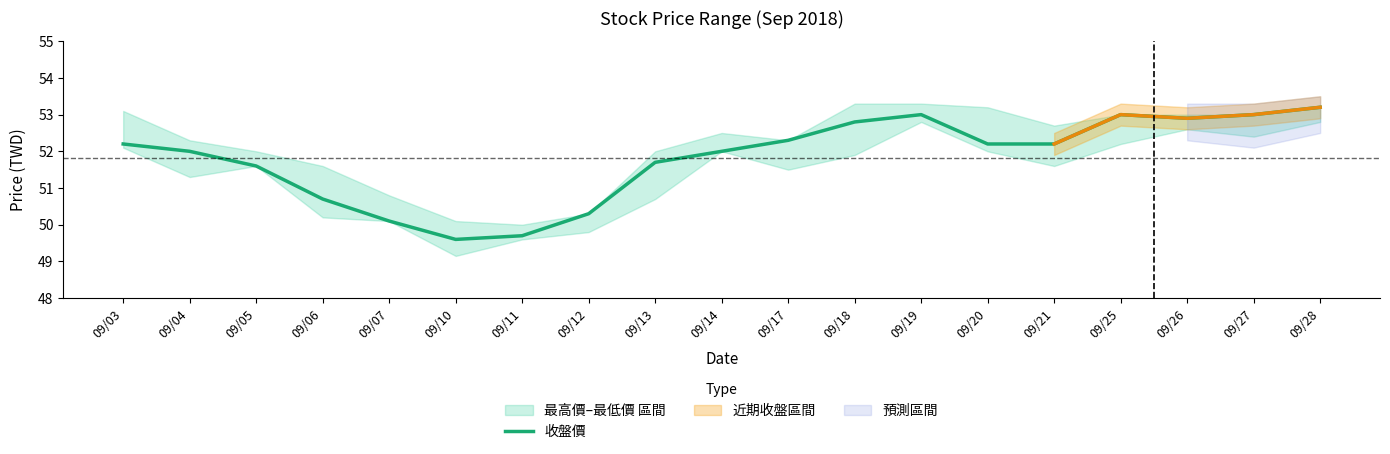

Reading left to right, extract all data points from this chart.

52.2	52.0	51.6	50.7	50.1	49.6	49.7	50.3	51.7	52.0	52.3	52.8	53.0	52.2	52.2	53.0	52.9	53.0	53.2